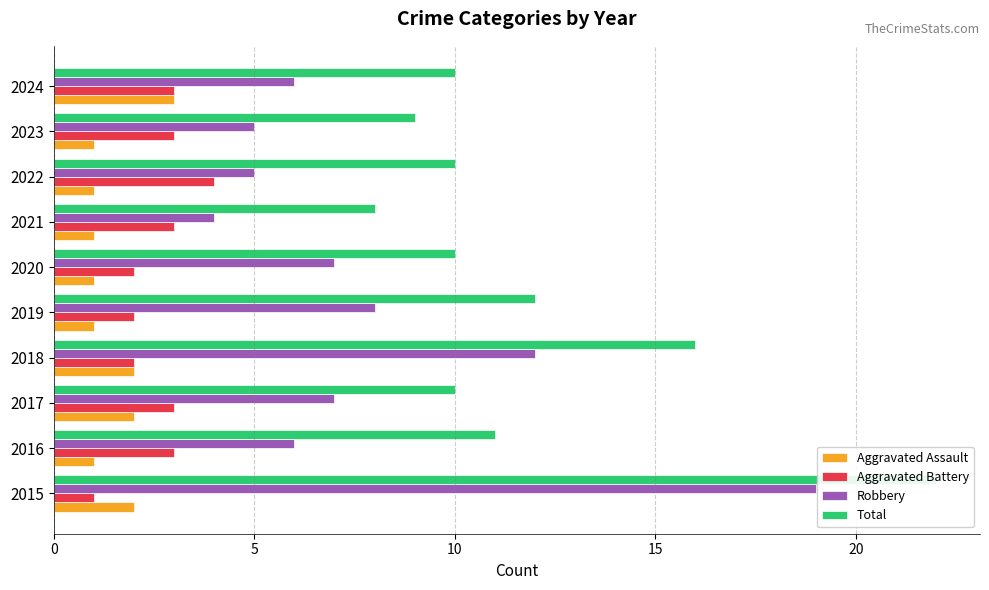

The value of Total at 2021 is 12. True or false?

False